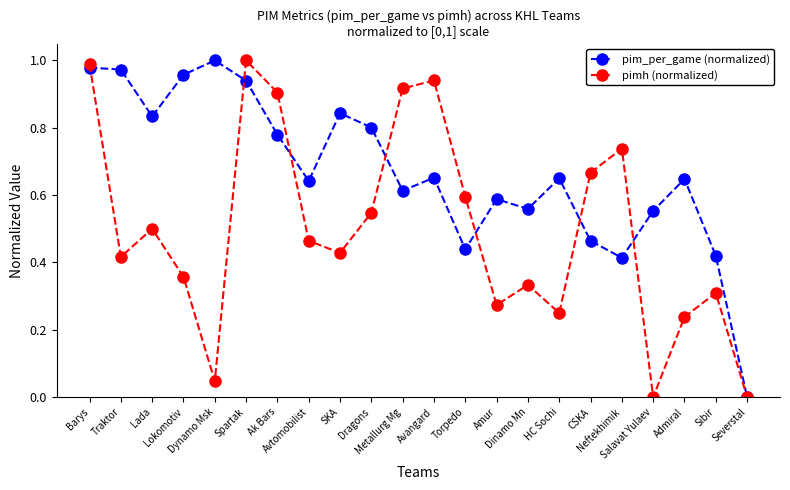

List the series in order of their overall mean, lowest first.

pimh (normalized), pim_per_game (normalized)